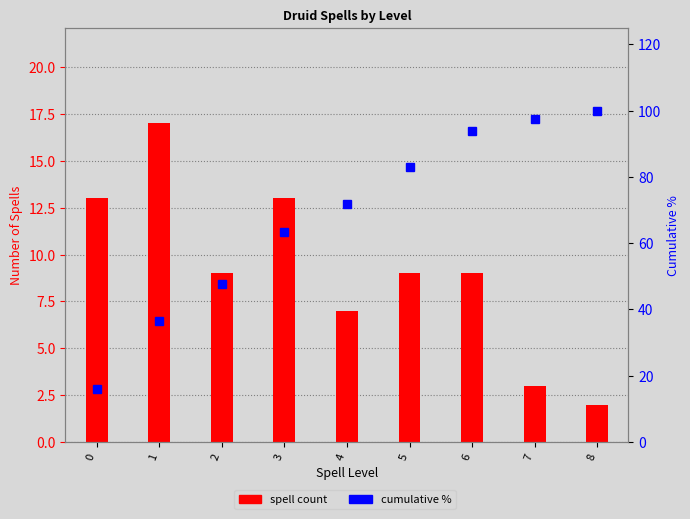

Between 1 and 0, which is larger?

1